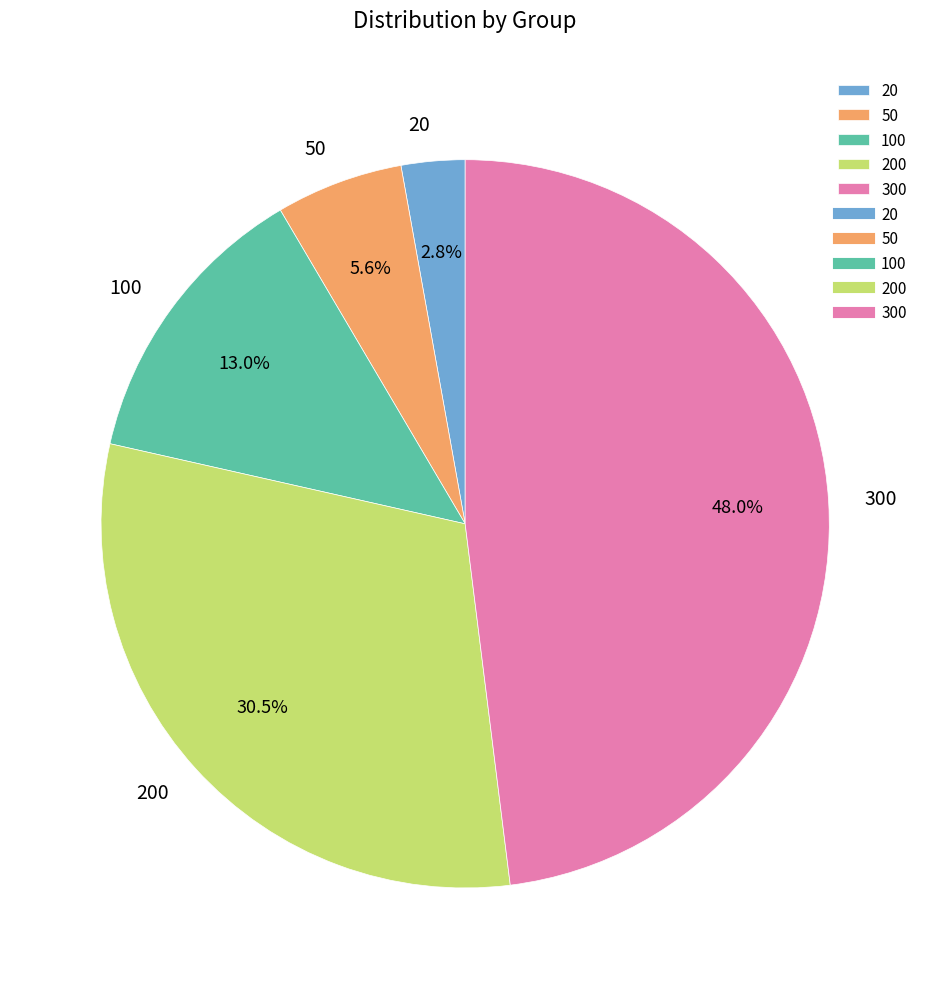

To the nearest percent, what portion does 100 represent?

13%